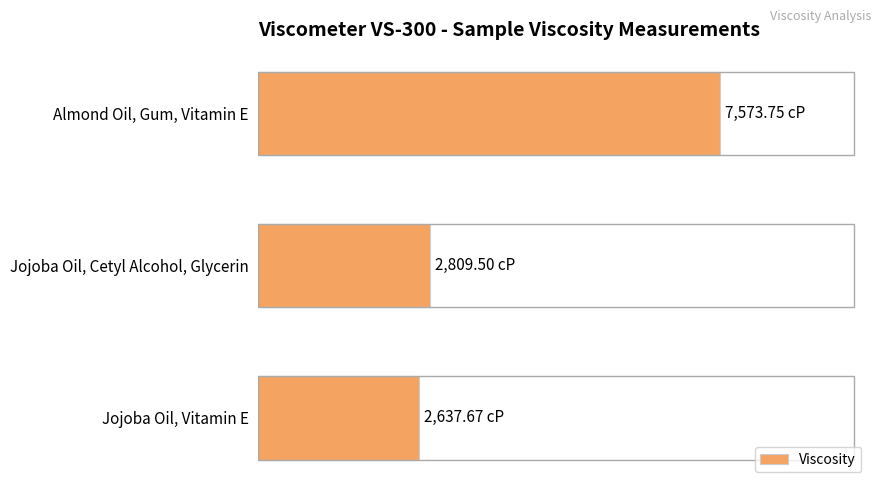

Are the bars horizontal?

Yes